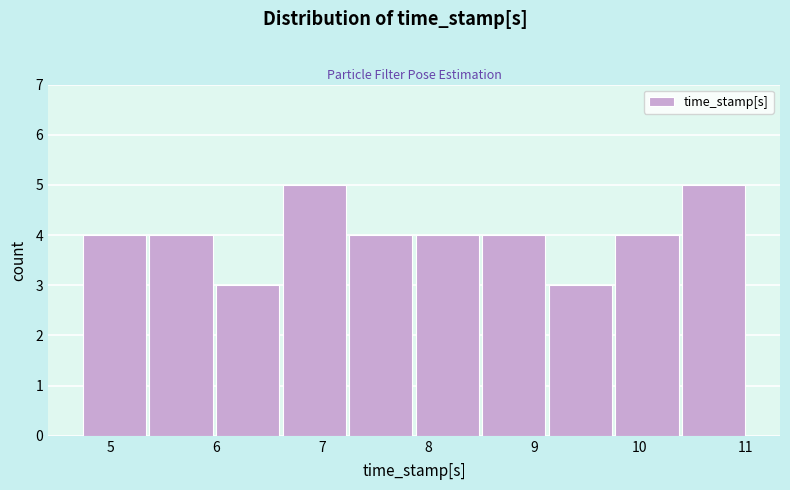

Reading left to right, list every bar in this chart as the range it spans on the x-axis followed by its height. Neither the bar edges nor the heights are printed on the chart, so give them approximately, as read against the axes.

4.7 to 5.4: 4
5.4 to 6.0: 4
6.0 to 6.6: 3
6.6 to 7.2: 5
7.2 to 7.9: 4
7.9 to 8.5: 4
8.5 to 9.1: 4
9.1 to 9.8: 3
9.8 to 10.4: 4
10.4 to 11.0: 5